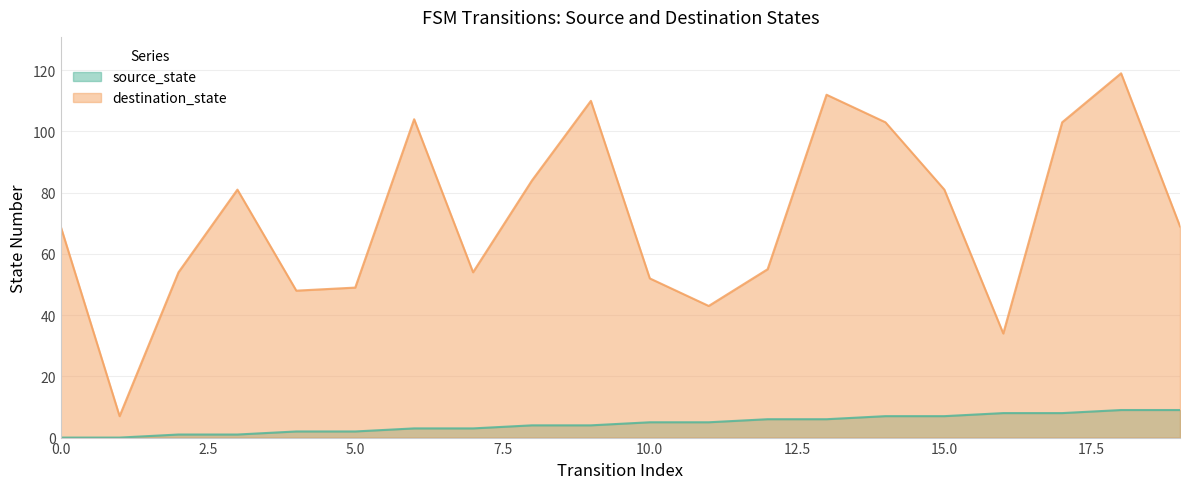

List the labels in order of destination_state value, largest first.

18, 13, 9, 6, 14, 17, 8, 3, 15, 0, 19, 12, 2, 7, 10, 5, 4, 11, 16, 1